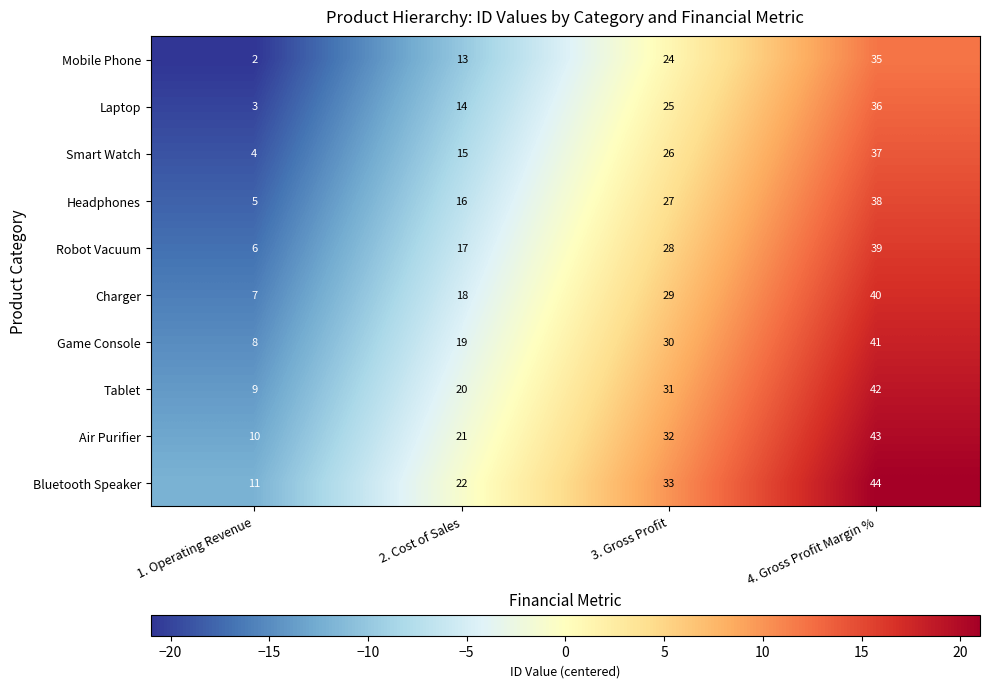

How many Mobile Phone values are between 13 and 35?

3